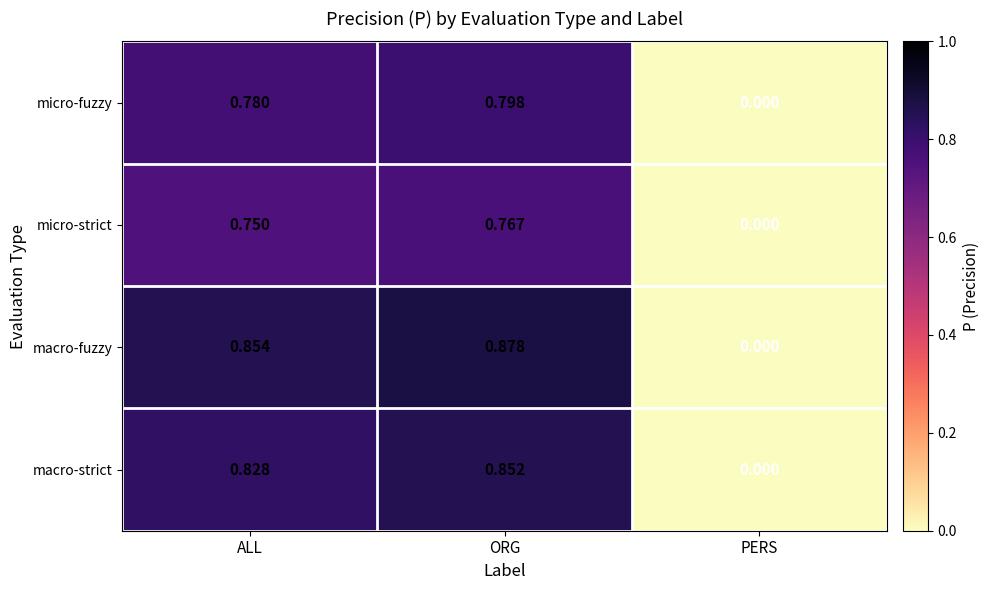

List the series in order of their overall mean, lowest first.

micro-strict, micro-fuzzy, macro-strict, macro-fuzzy